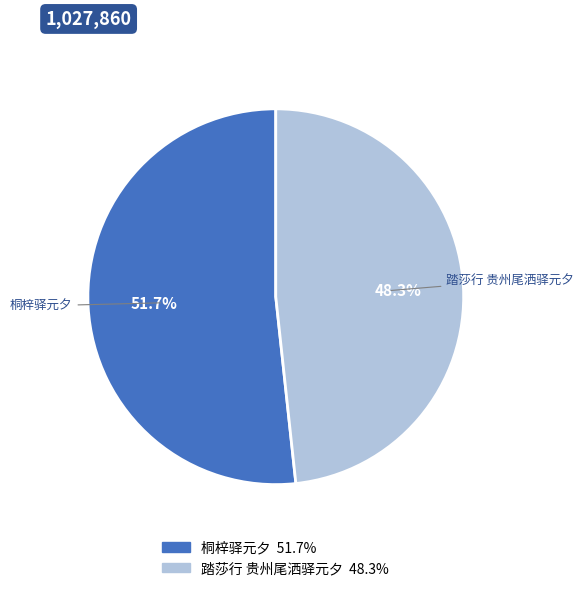

Which category has the biggest portion of the pie?

桐梓驿元夕